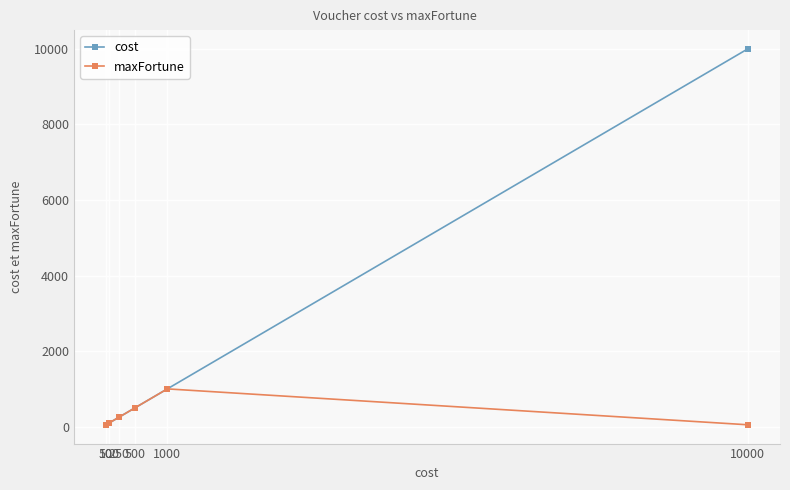

Which series has the widest spread of values?

cost